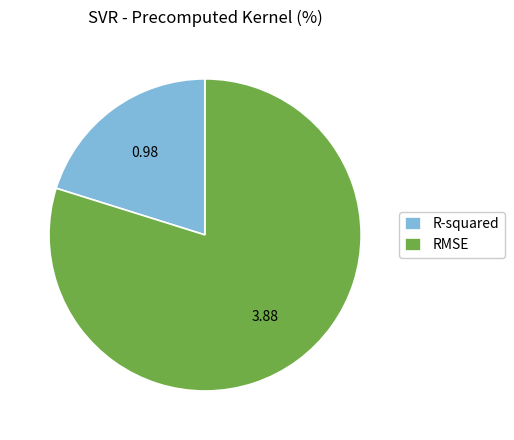

Which category has the smallest portion of the pie?

R-squared